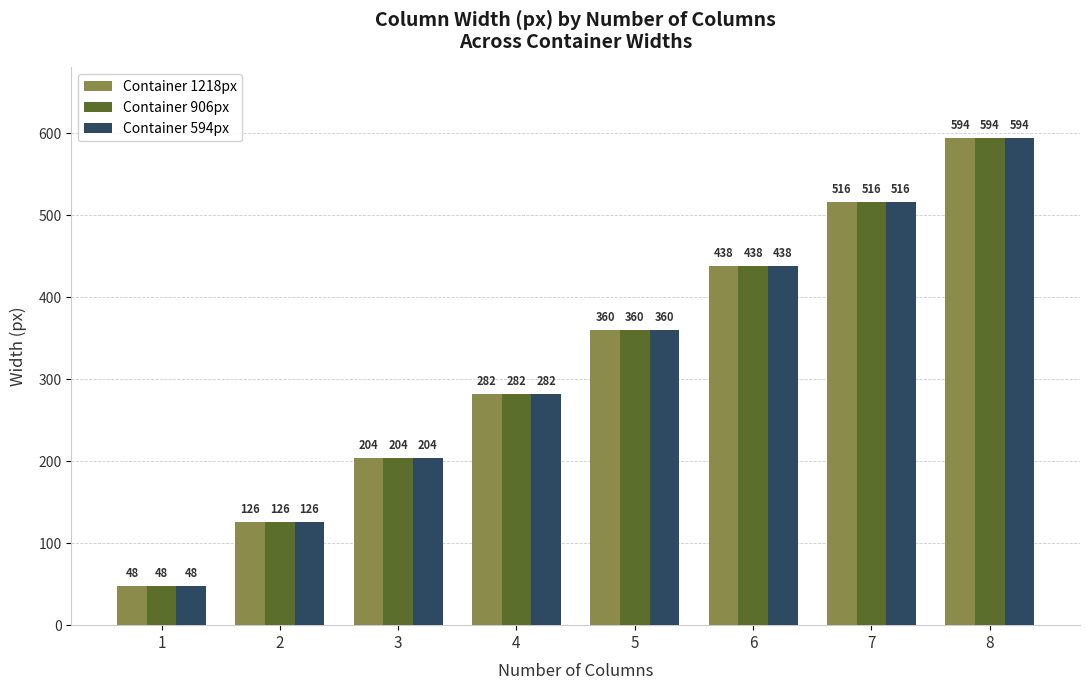

How many Container 906px values are between 204 and 516?

5